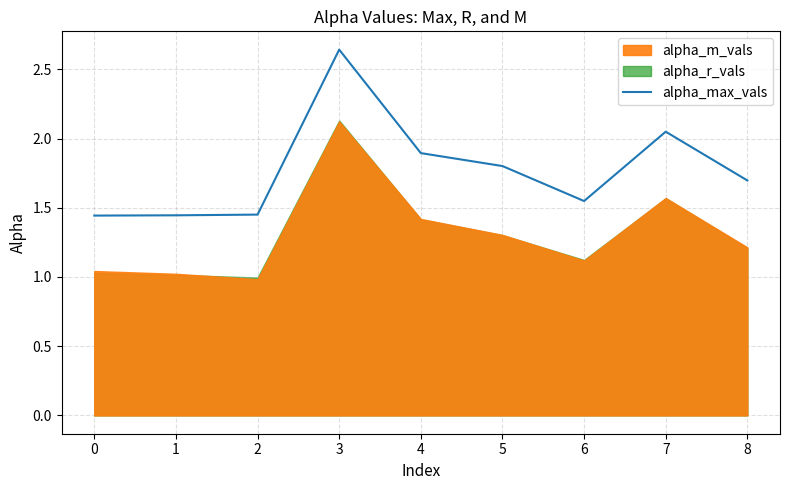

Which category has the highest value in the alpha_max_vals series?

3